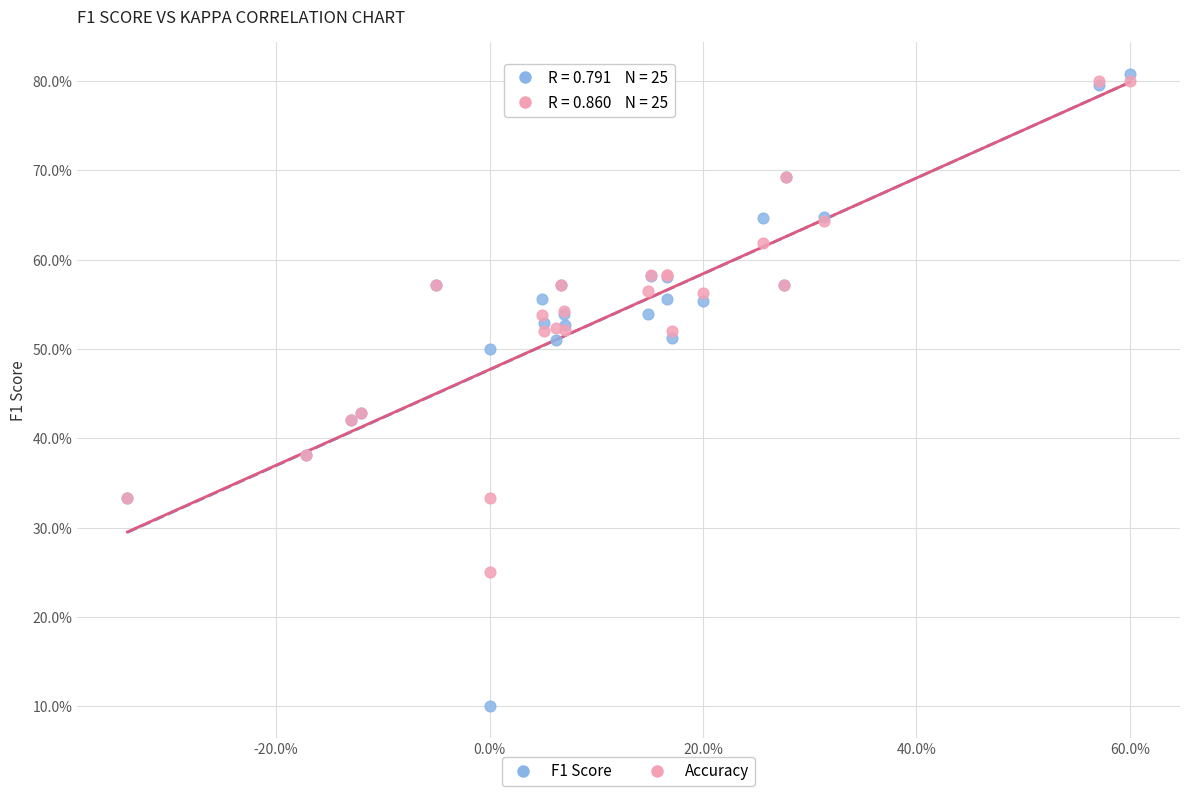

What are all the series names shown in the legend?

F1 Score, Accuracy